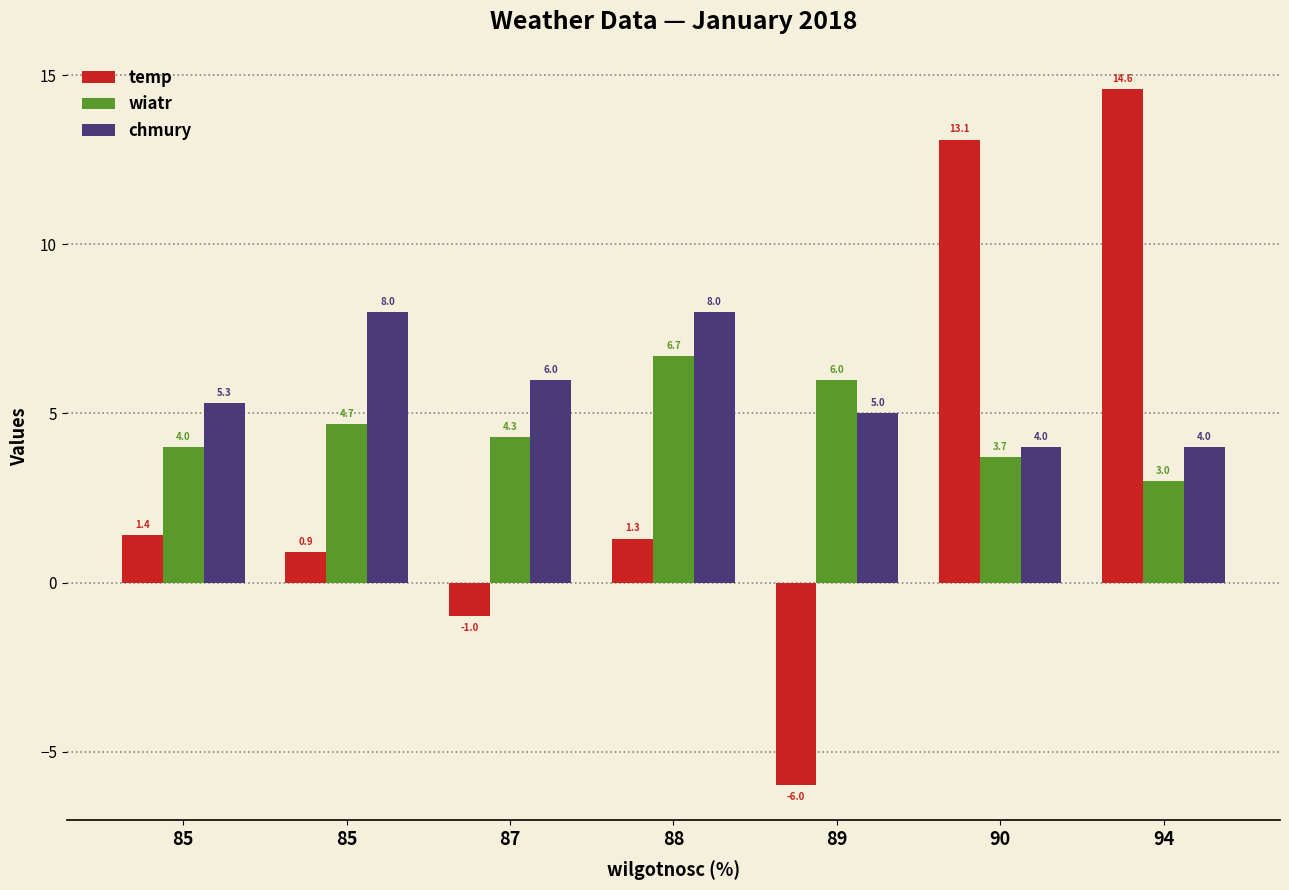

At how many categories does at least one series exceed 9?

2